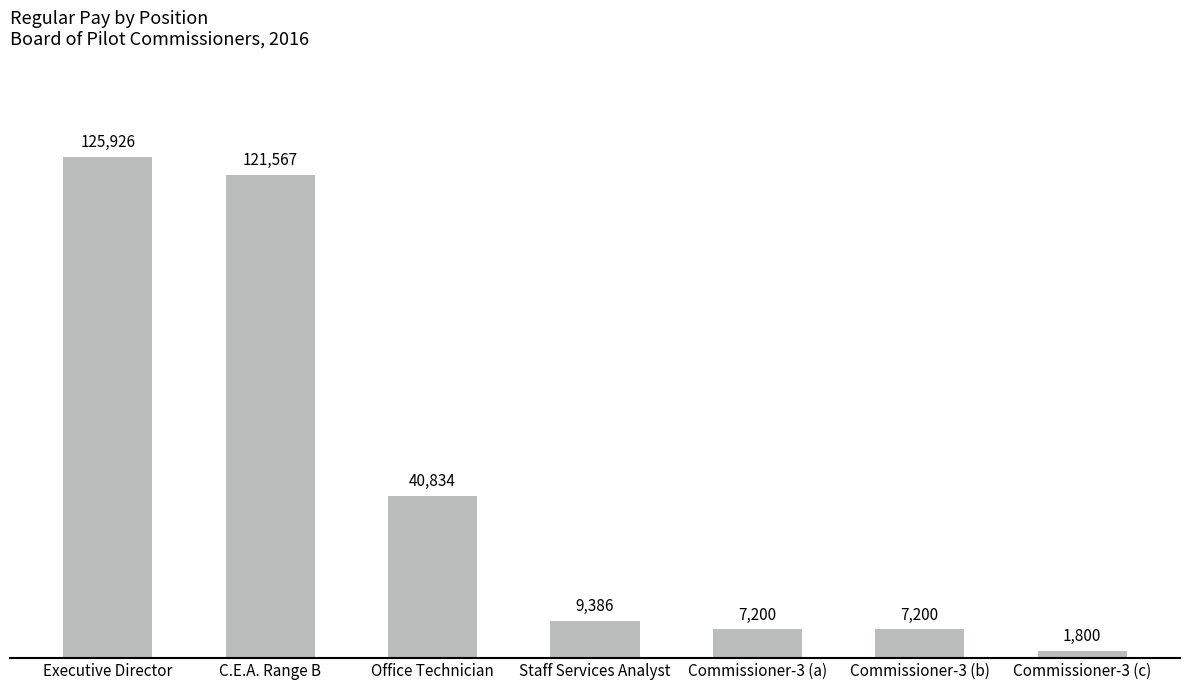

Approximately how many times larger is the value at C.E.A. Range B compared to Staff Services Analyst?

13.0